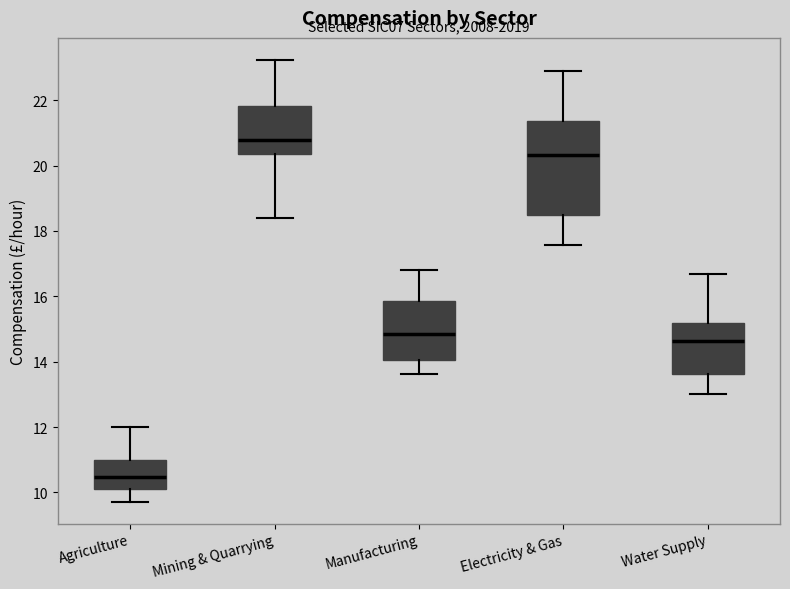

Where does the upper whisker of the box for Manufacturing end on the y-axis? The values are not printed on the chart, so give them approximately, as read against the axis.

16.8